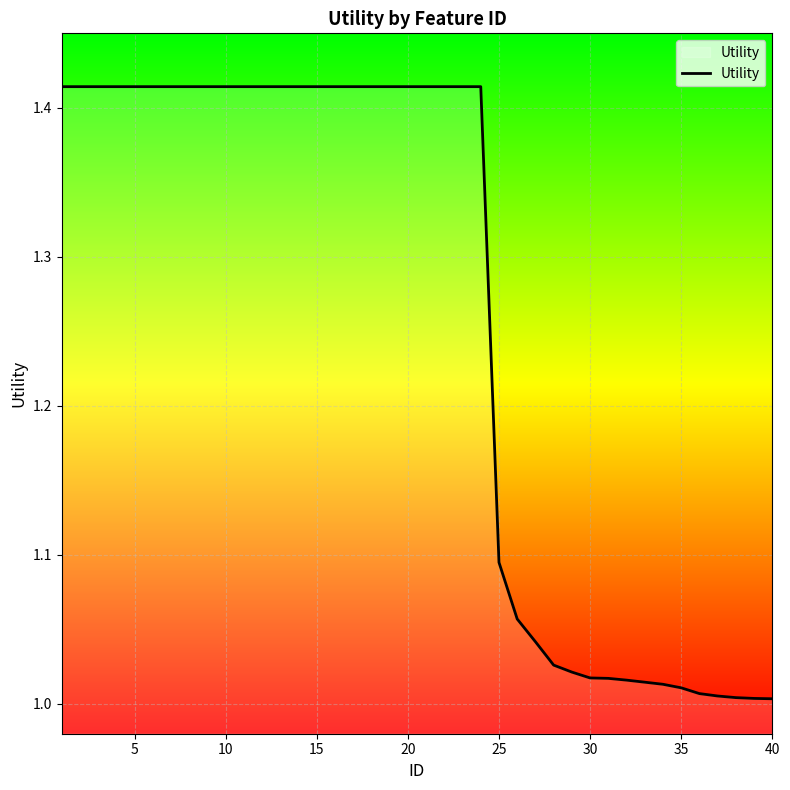

What is the difference between the maximum and minimum values?

0.4